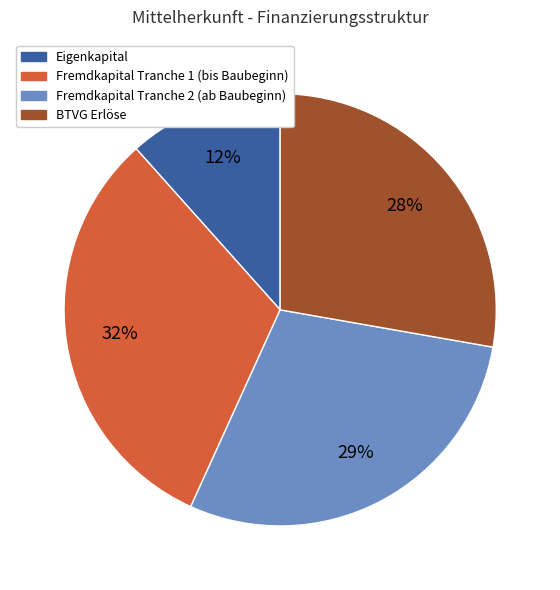

Approximately how many times larger is the value at BTVG Erlöse compared to Fremdkapital Tranche 1 (bis Baubeginn)?

0.9